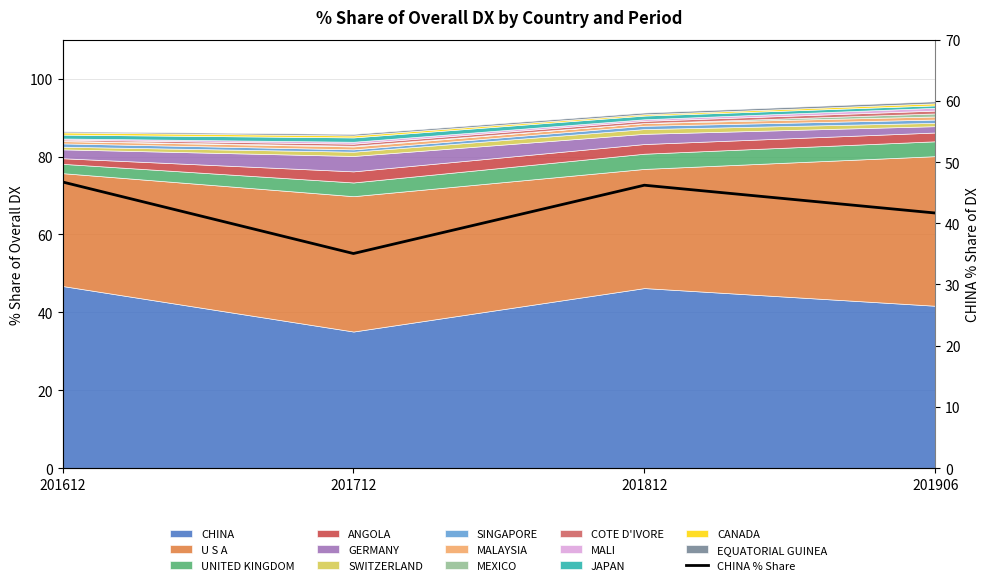

Rank the categories by value from highest to lowest.

201612, 201812, 201906, 201712